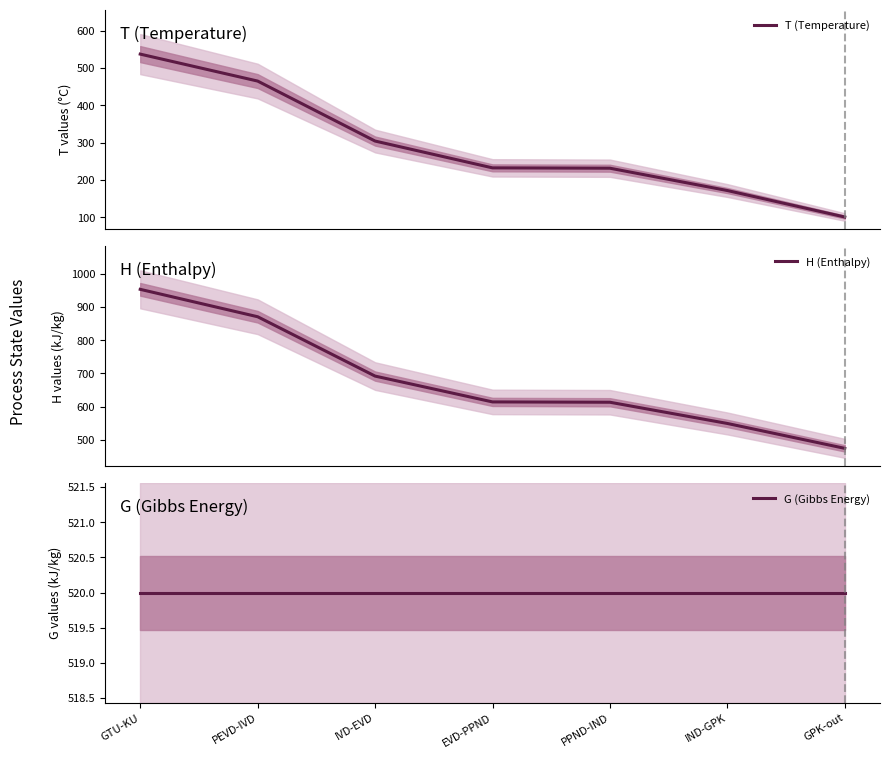

Which series changed the most between IVD-EVD and EVD-PPND?

H (Enthalpy)